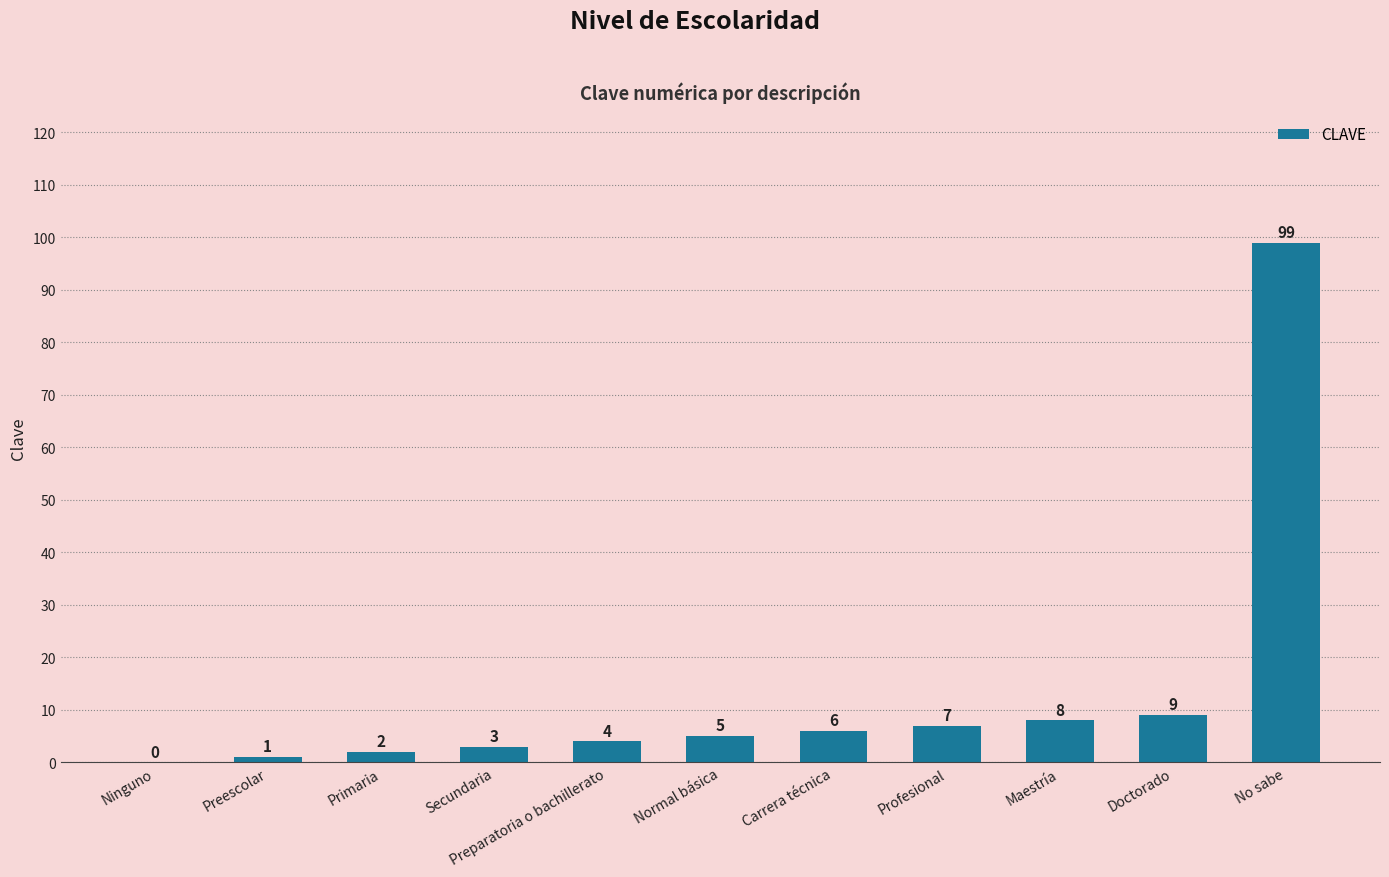

The value at Carrera técnica is 6. True or false?

True